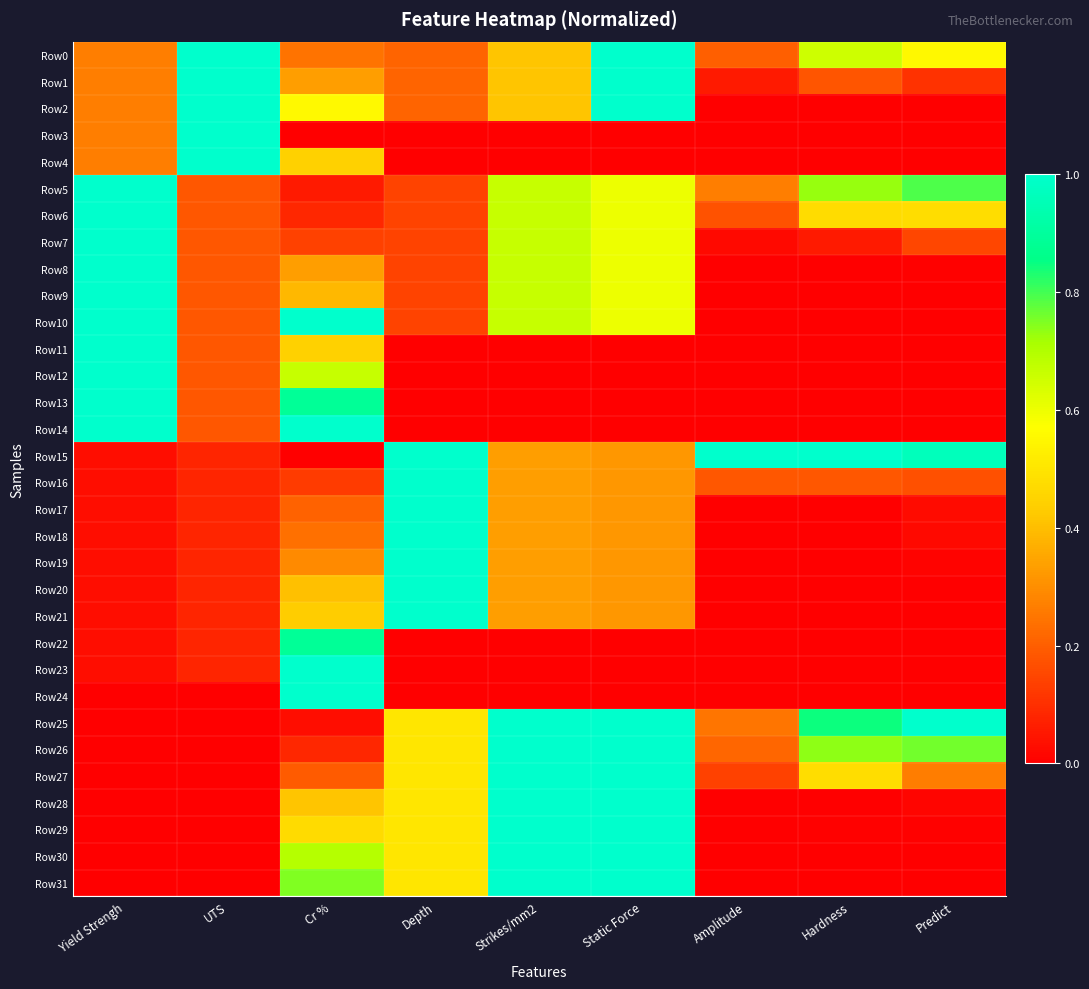

Count the number of data series in this chart.

32